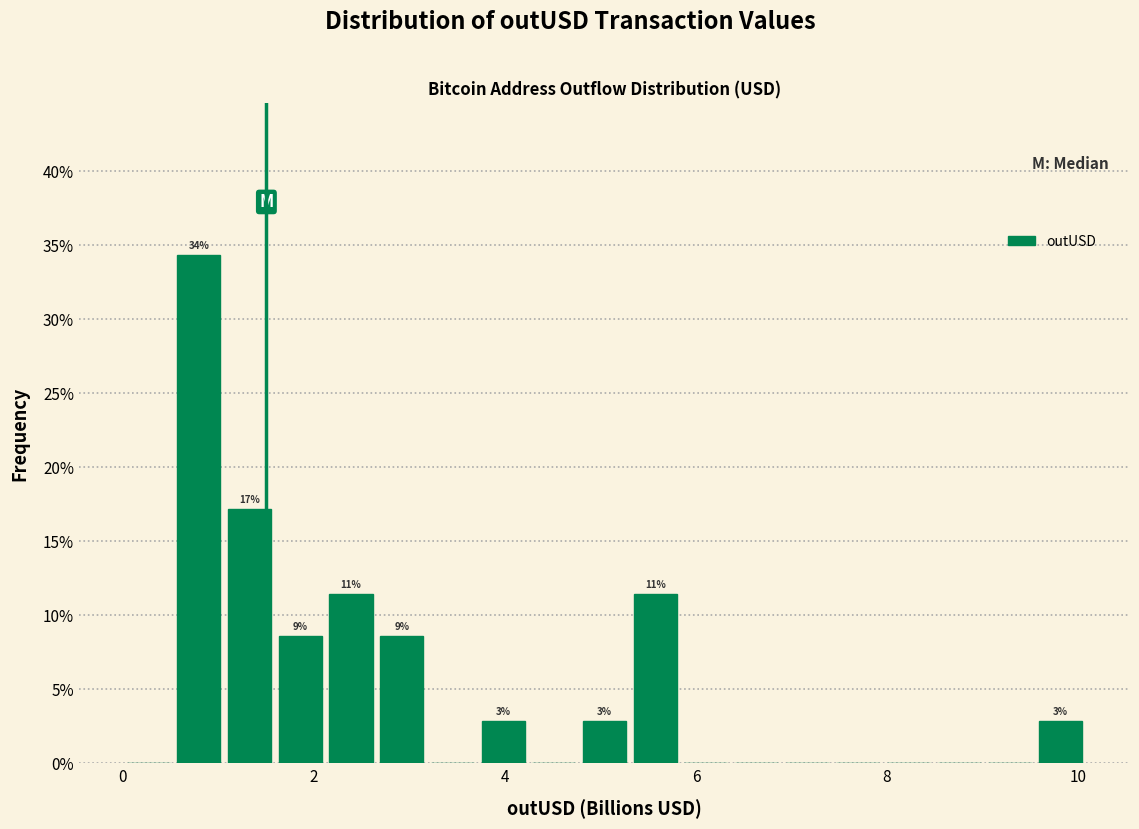

Around what value on the x-axis is the tallest bar? Give the approximate position of its centre, as read against the axis.

0.8